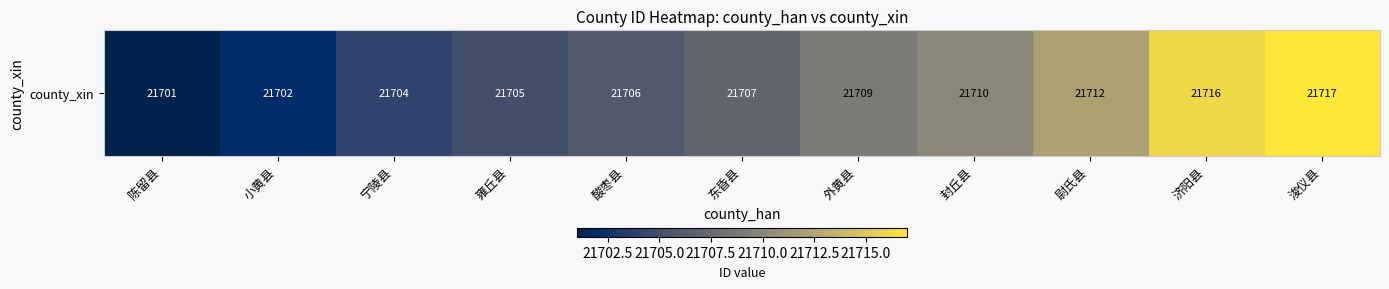

What is the sum of the values at 小黄县 and 封丘县?

43412